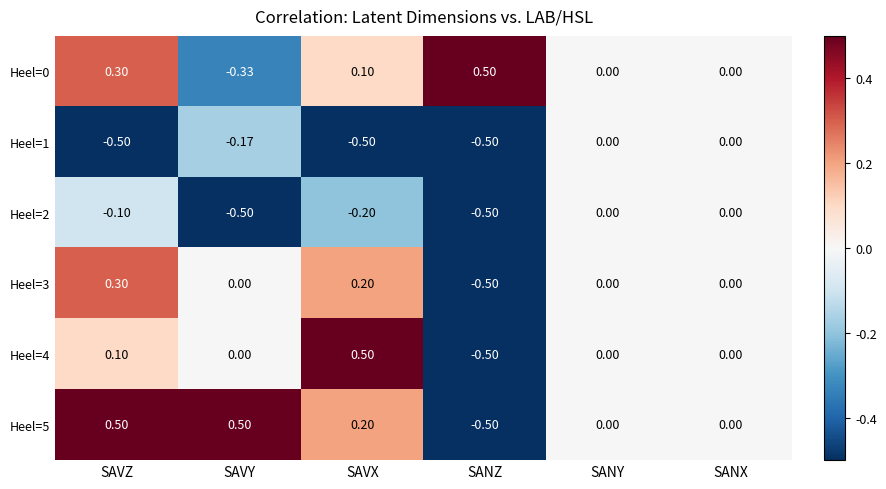

Is the value of Heel=2 at SAVY greater than the value of Heel=3 at SANY?

No